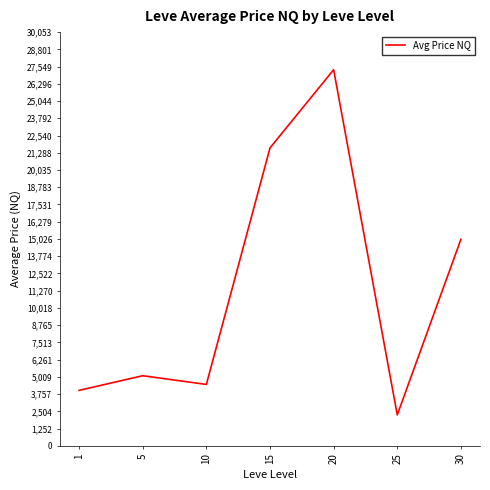

What is the smallest value displayed?

2246.5